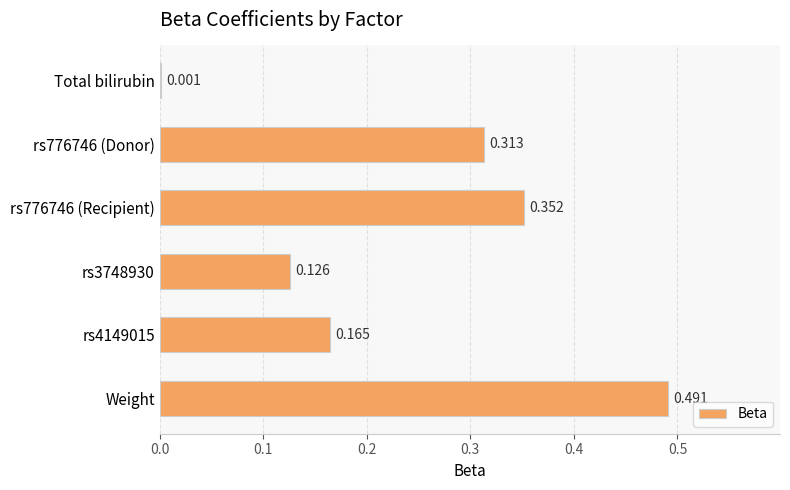

At which category does the chart reach its peak across all series?

Weight